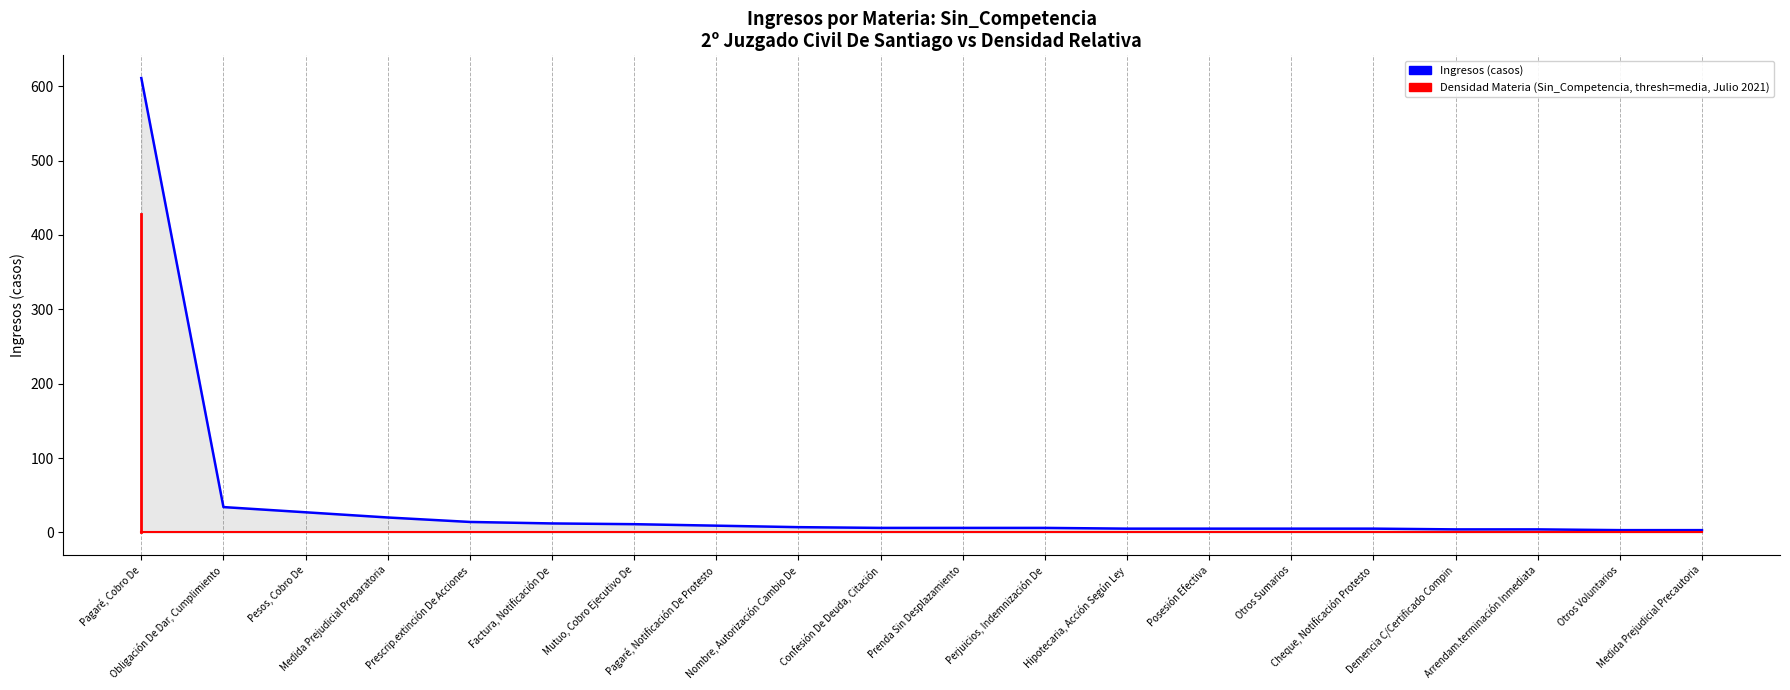

The value of Ingresos (Active Cases) at Obligación De Dar, Cumplimiento is 34. True or false?

True